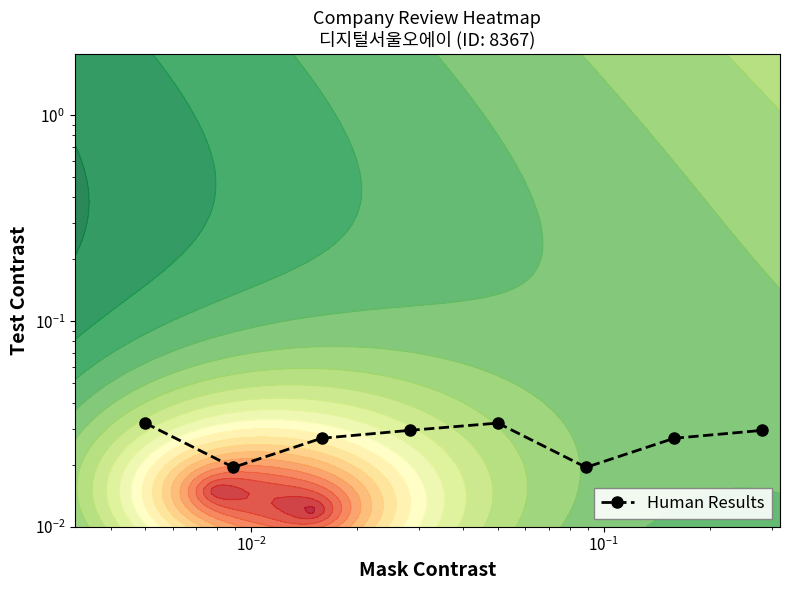

True or false: the data shows 0.0 at 6.

False